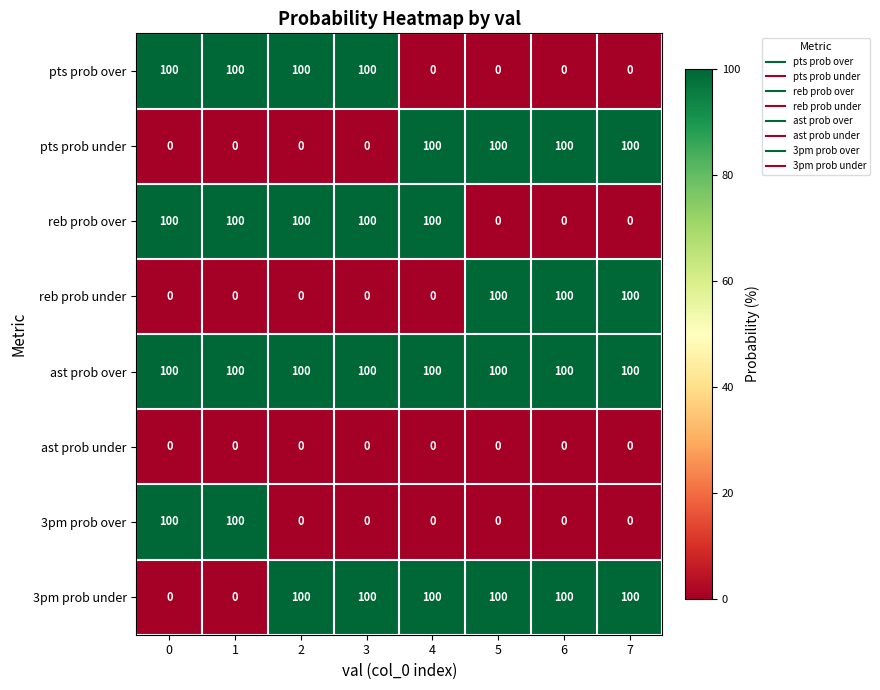

Read the 3pm prob under value at 7, to the nearest 10.

100